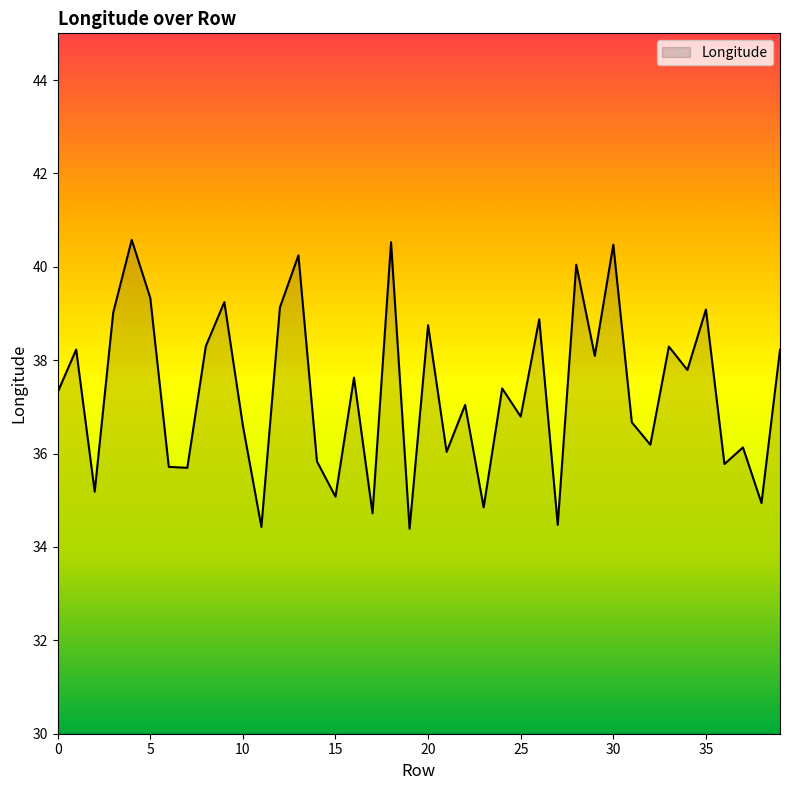

What is the greatest value displayed?

40.6